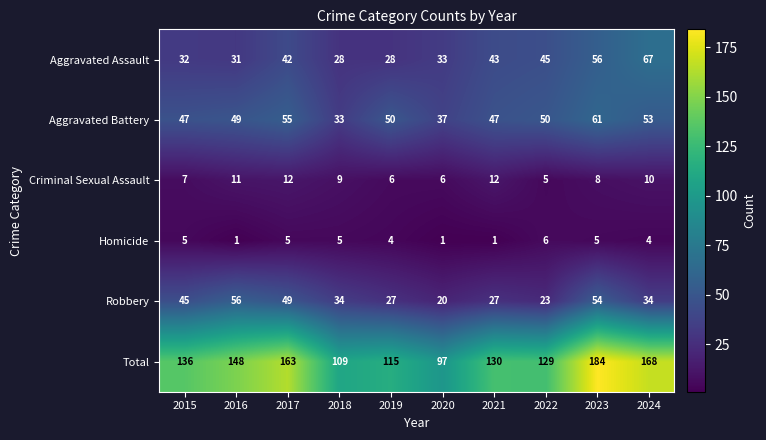

Which series changed the most between 2016 and 2018?

Total